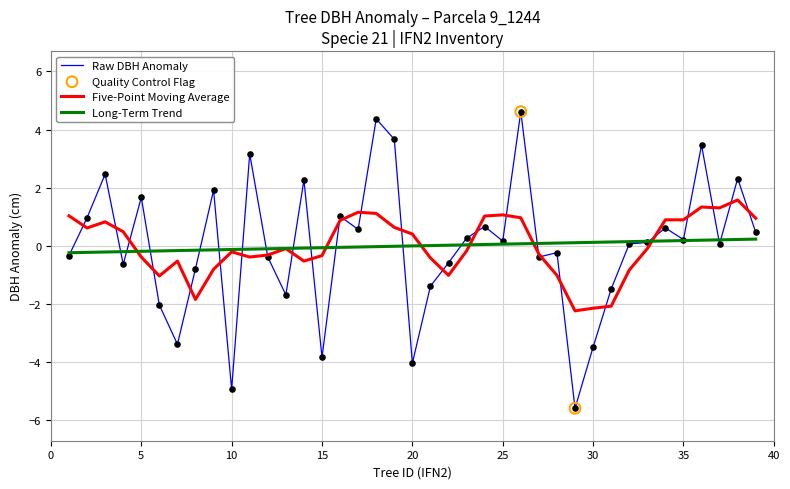

List the series in order of their peak value, lowest first.

Long-Term Trend, Five-Point Moving Average, Raw DBH Anomaly